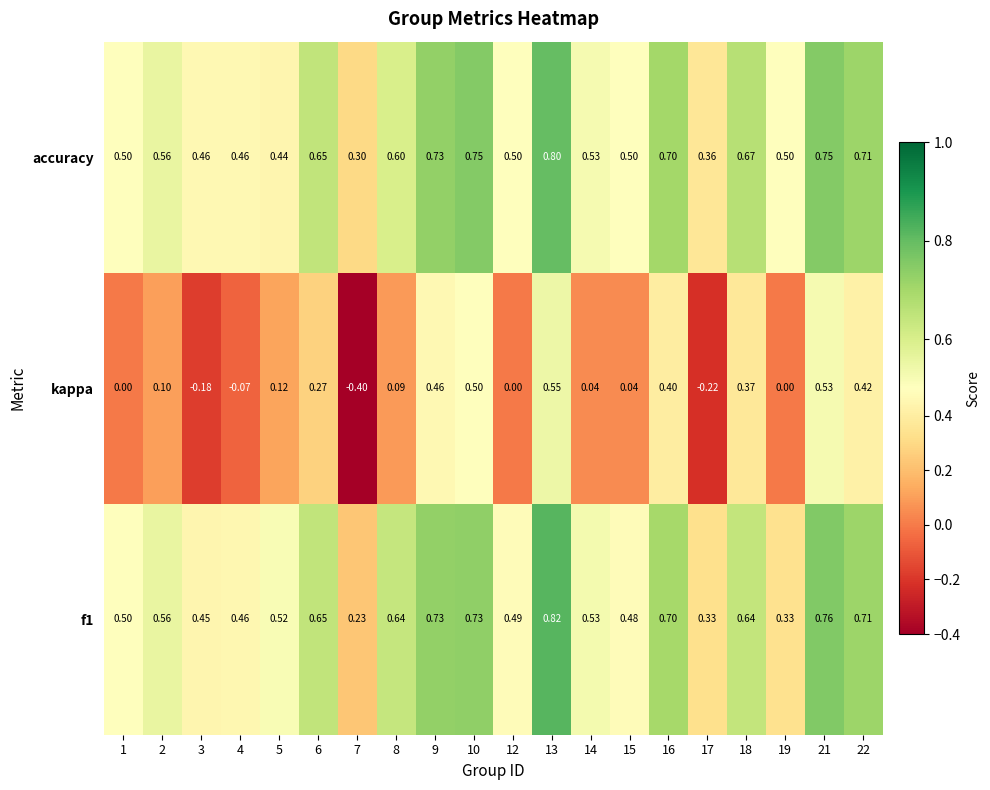

Between 10 and 17, which series saw the biggest shift?

kappa